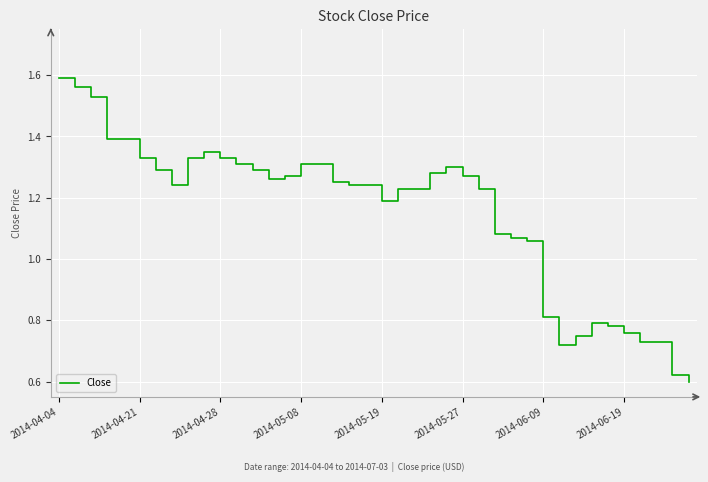

What is the difference between the maximum and minimum values?

1.0